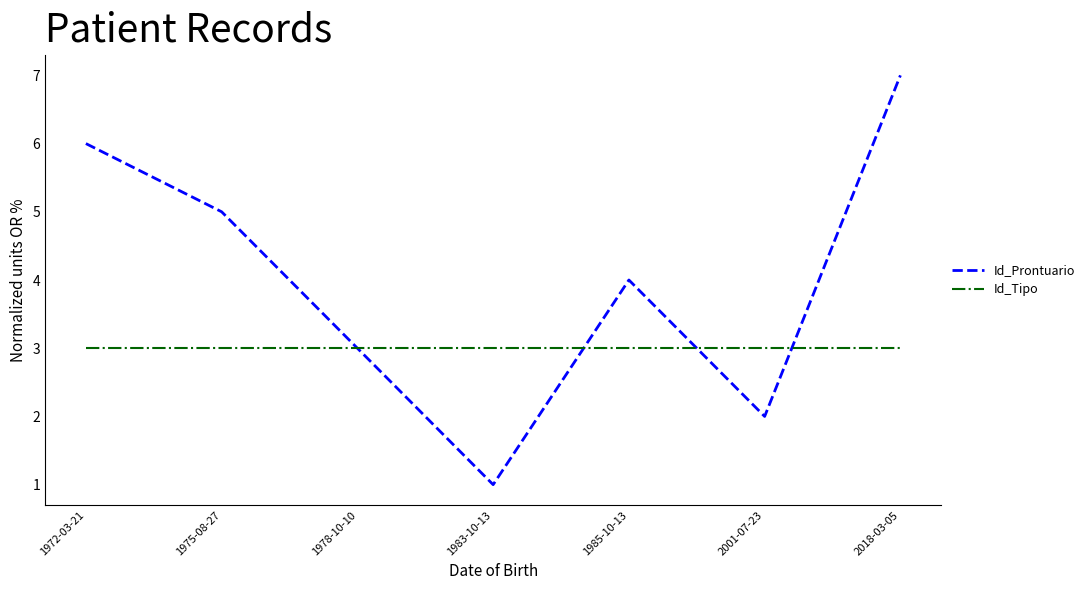

What is the lowest value of the Id_Tipo series?

3